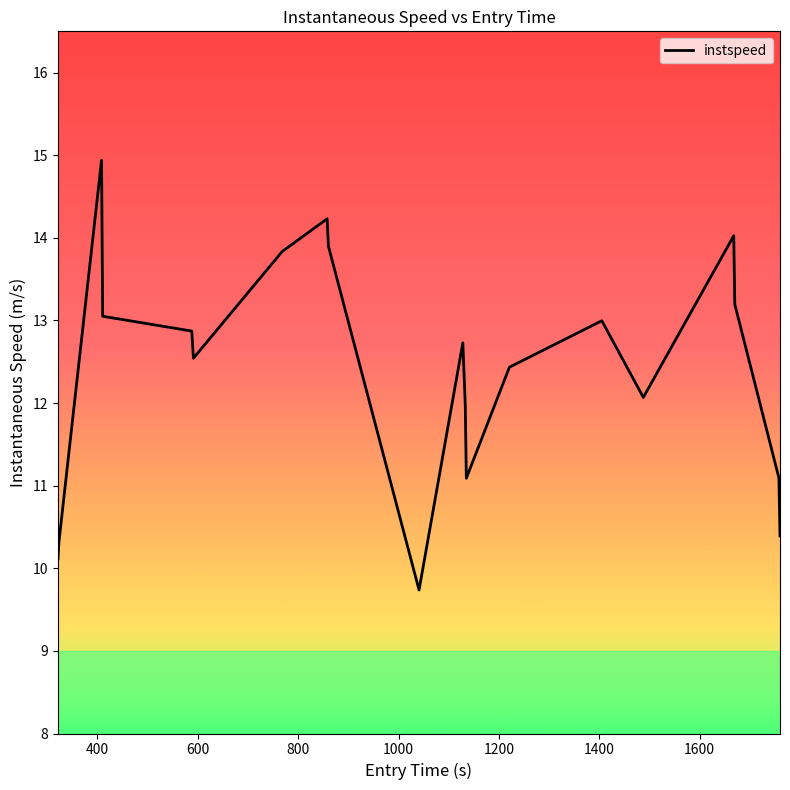

What is the greatest value displayed?

14.9